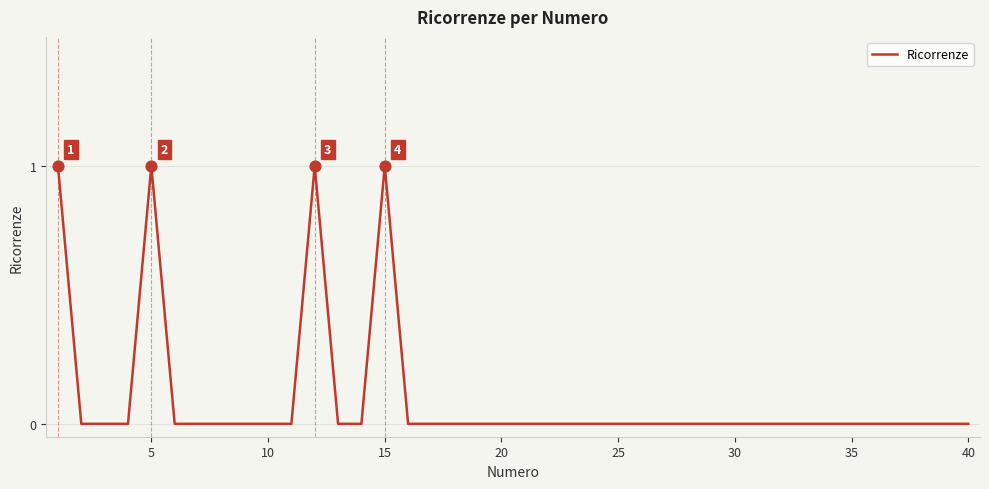

How many lines are shown in the chart?

1